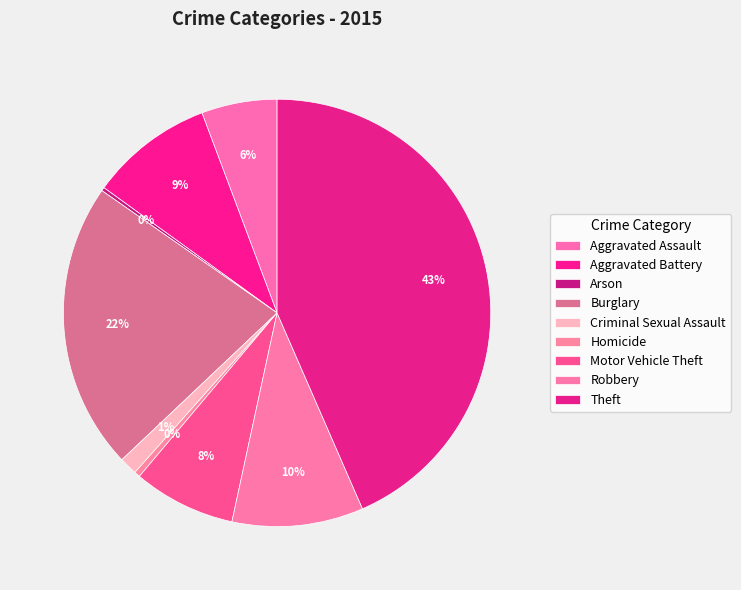

To the nearest percent, what is the combined percentage of Motor Vehicle Theft and Burglary?

30%